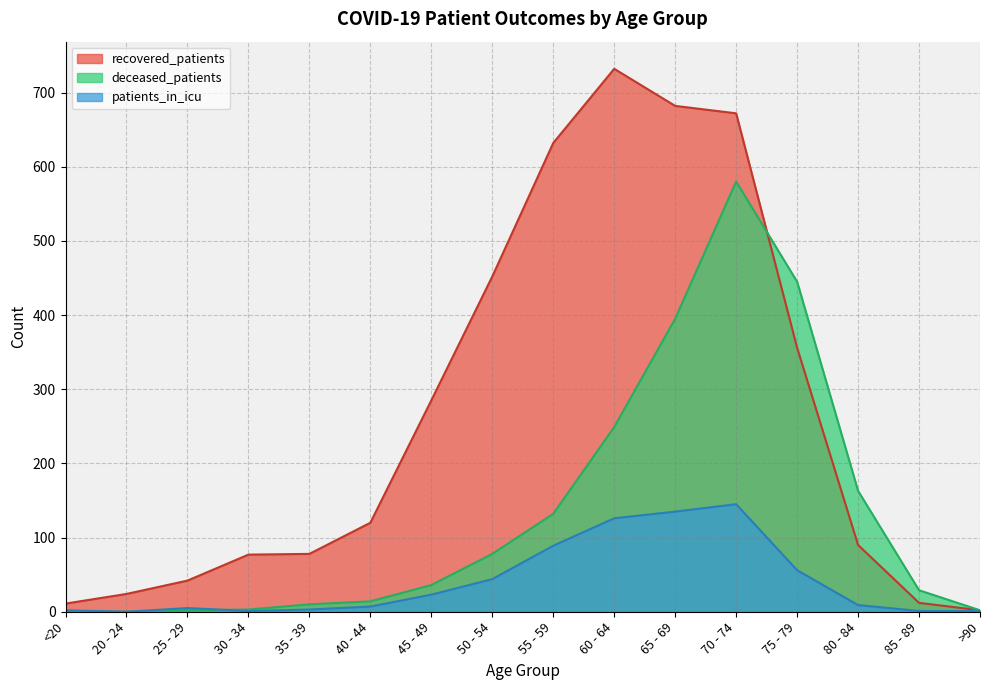

How many values in the patients_in_icu series exceed 9?

7